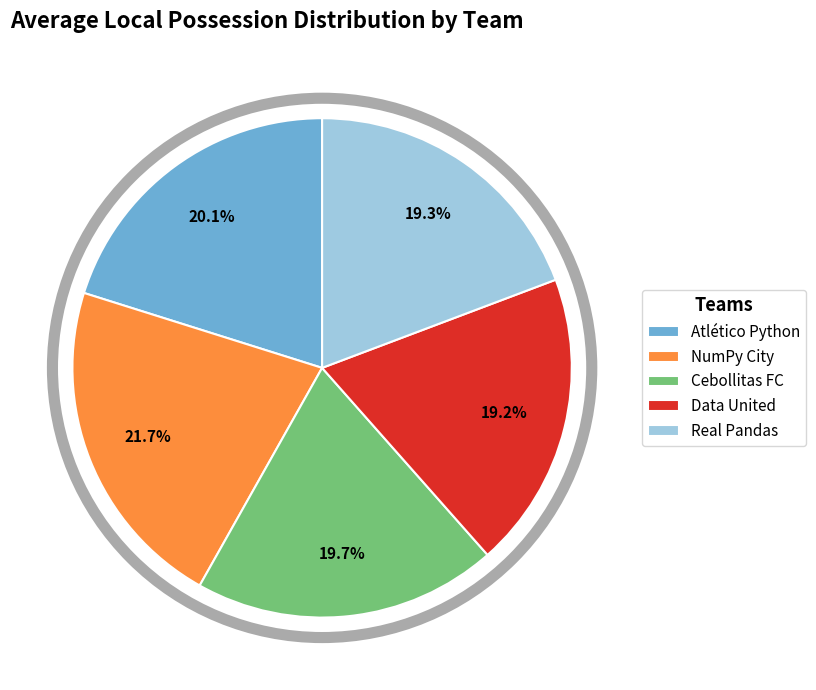

What portion of the pie excludes Real Pandas?

80.5%